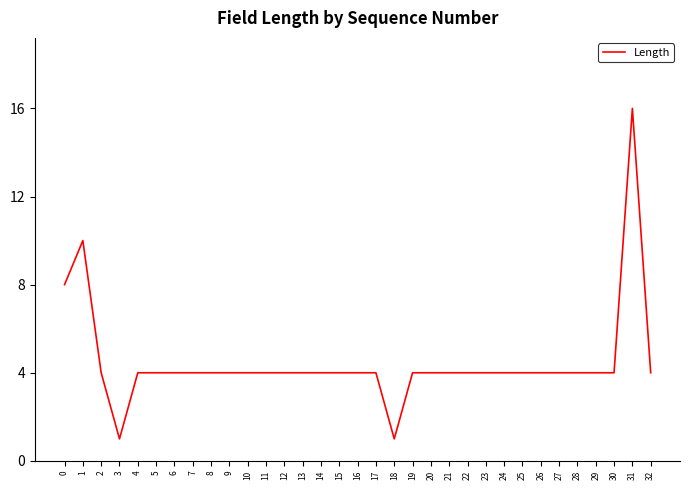

What is the difference between the maximum and second lowest values?

15